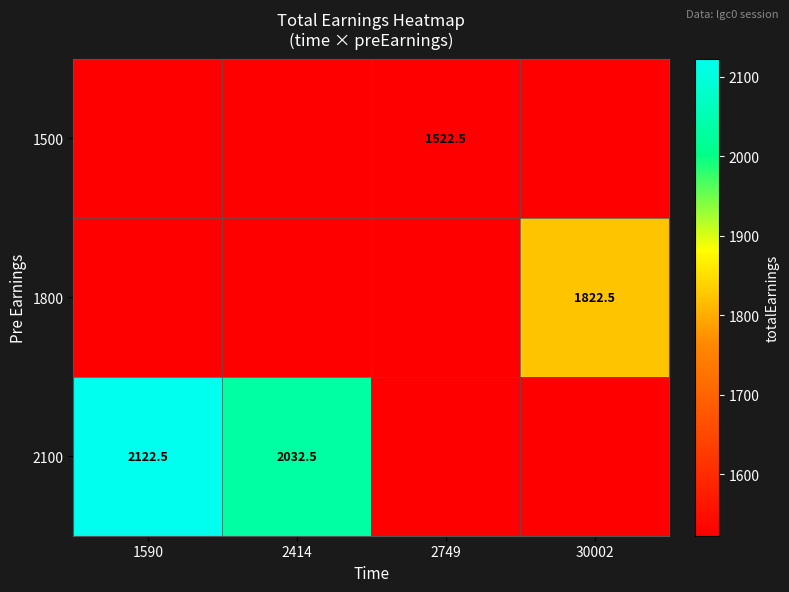

True or false: 1800 has a value of 1822.5 at 30002.

True